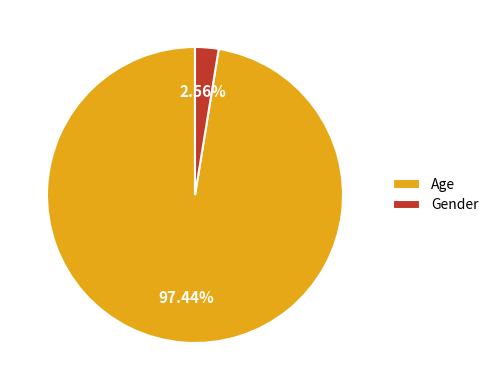

True or false: Age accounts for 87% of the total.

False